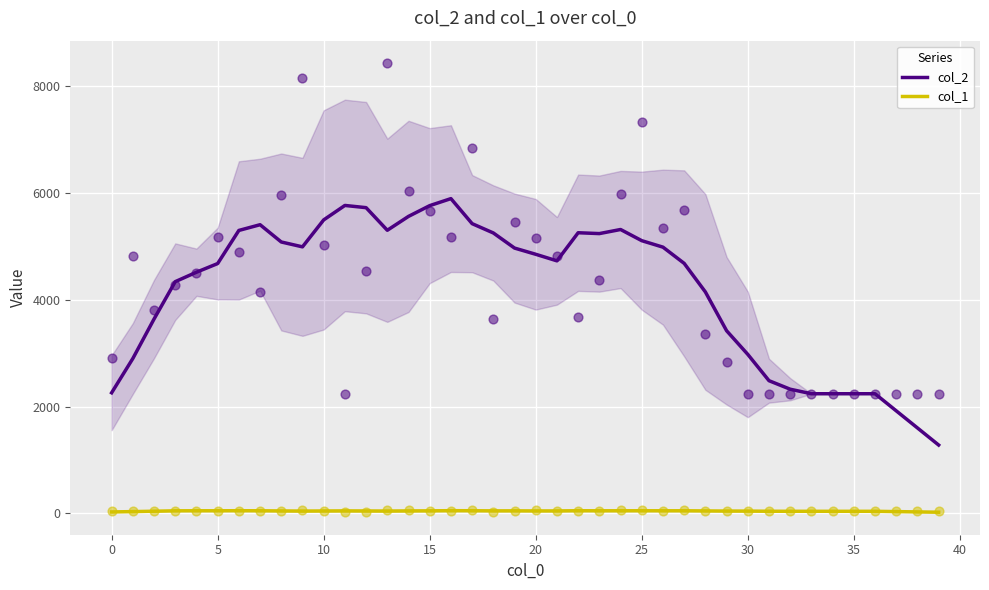

At which category is the sum across all series the highest?

16